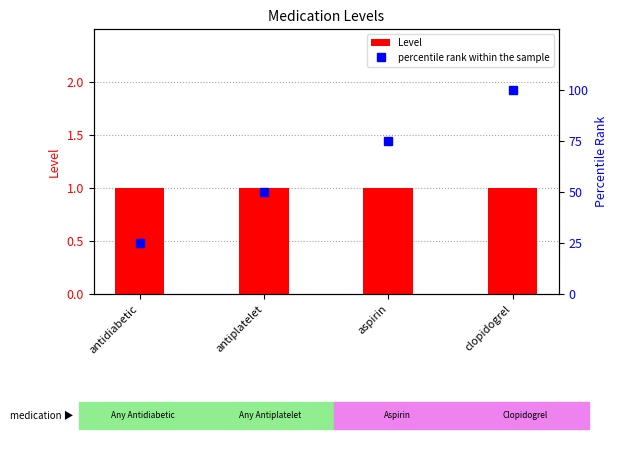

What is the difference between the highest and lowest values at antidiabetic?

24